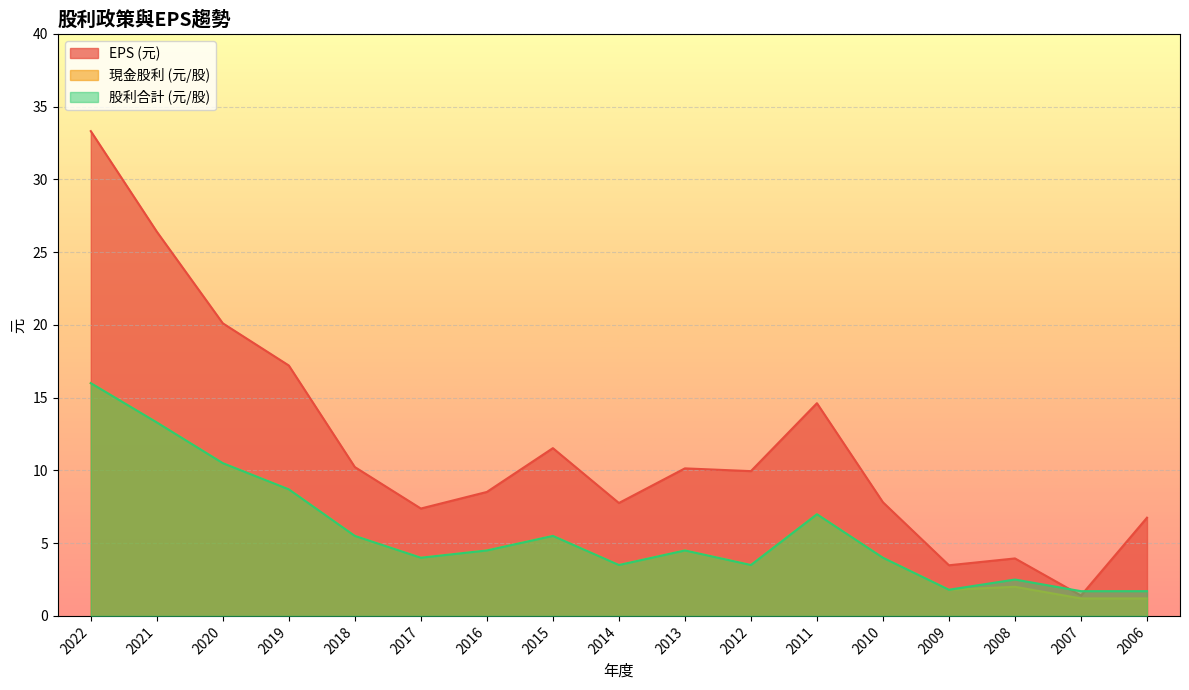

What is the spread (max minus min) of values at 2022?

17.3